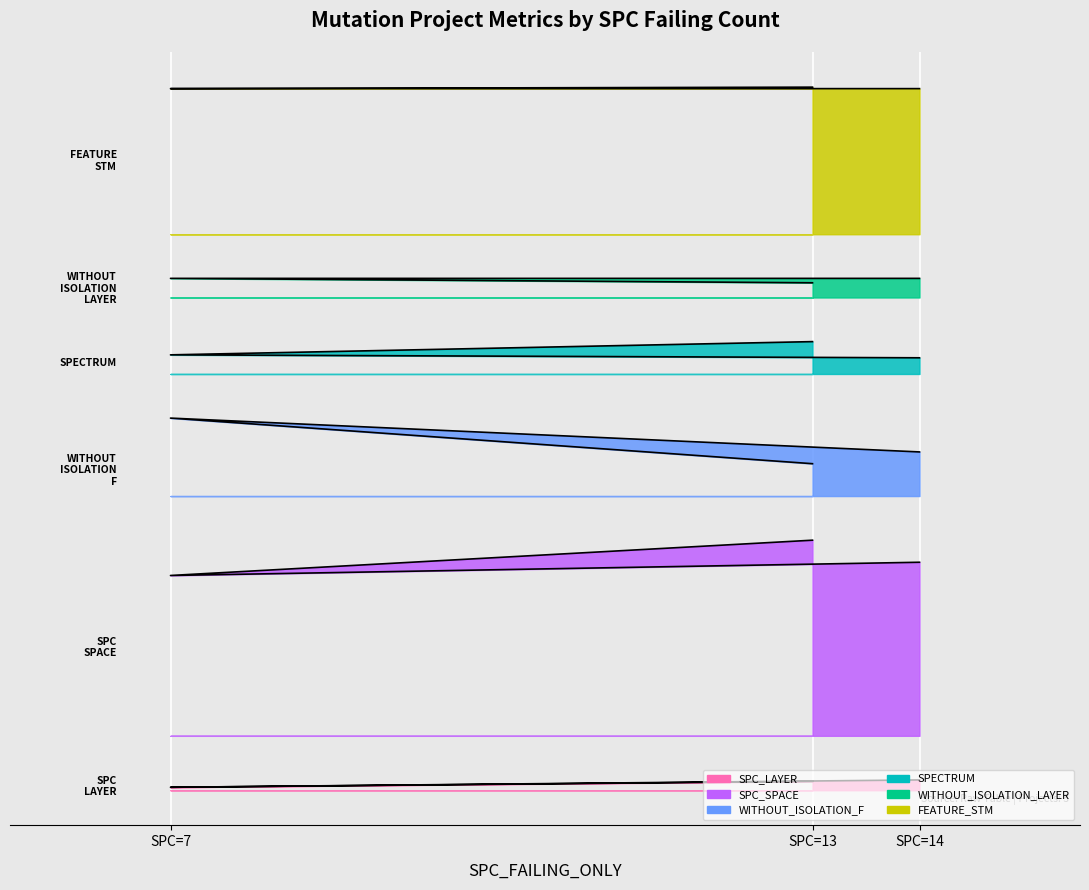

Does the chart display data point markers on the line(s)?

No